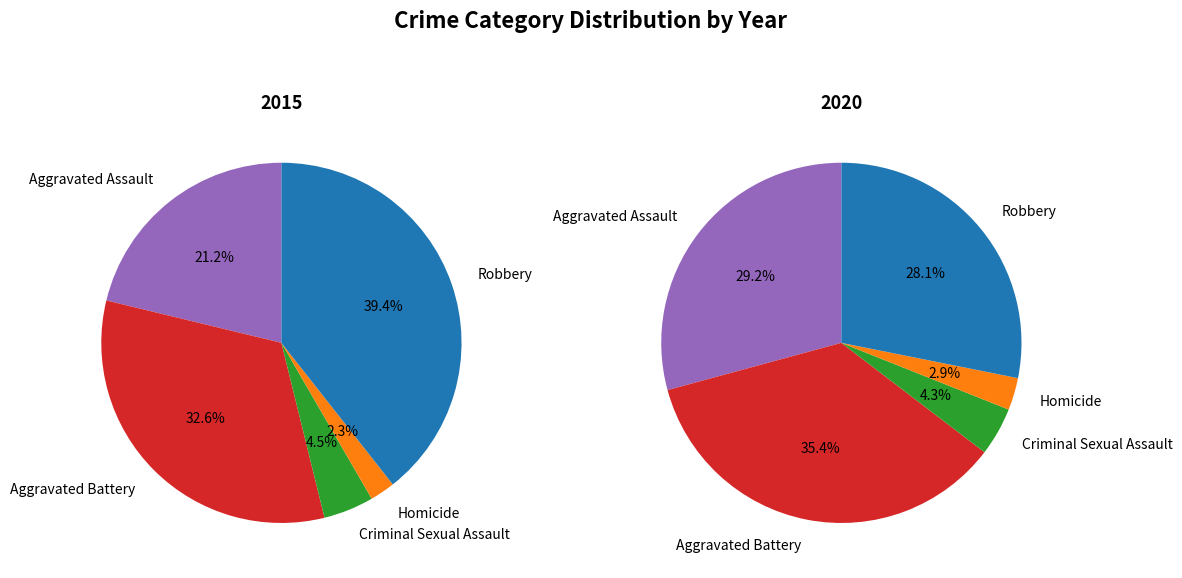

What percentage is the Aggravated Assault slice, to the nearest percent?

21%